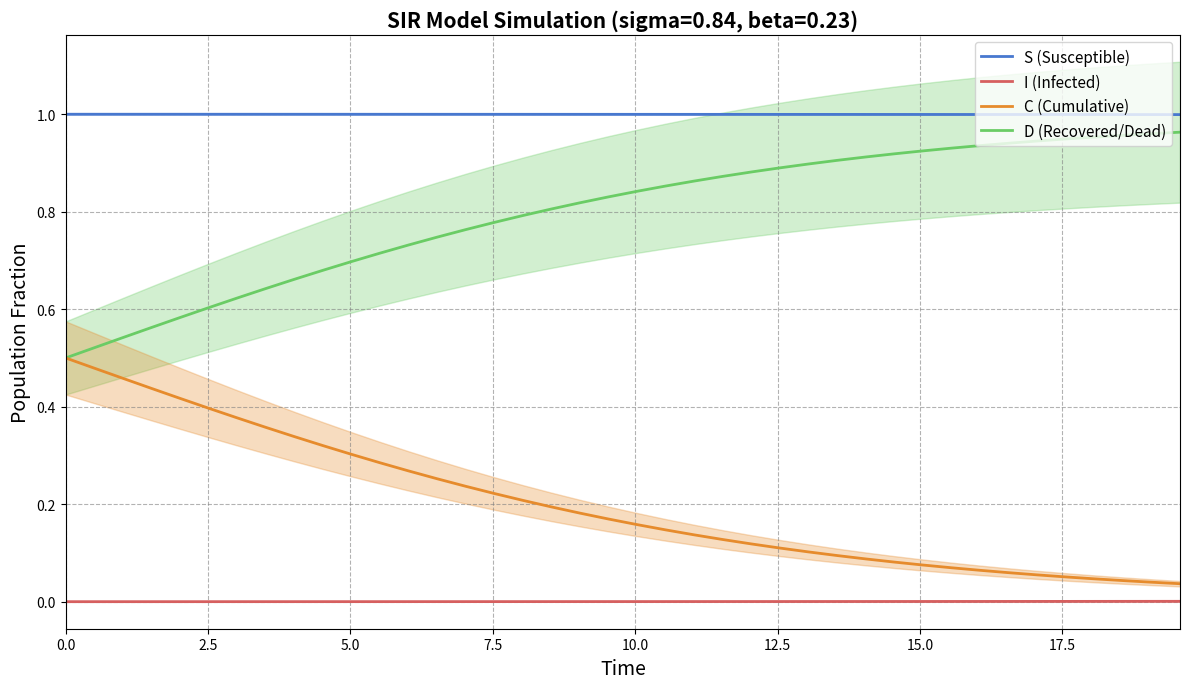

Is this an area chart (filled region under the line)?

No